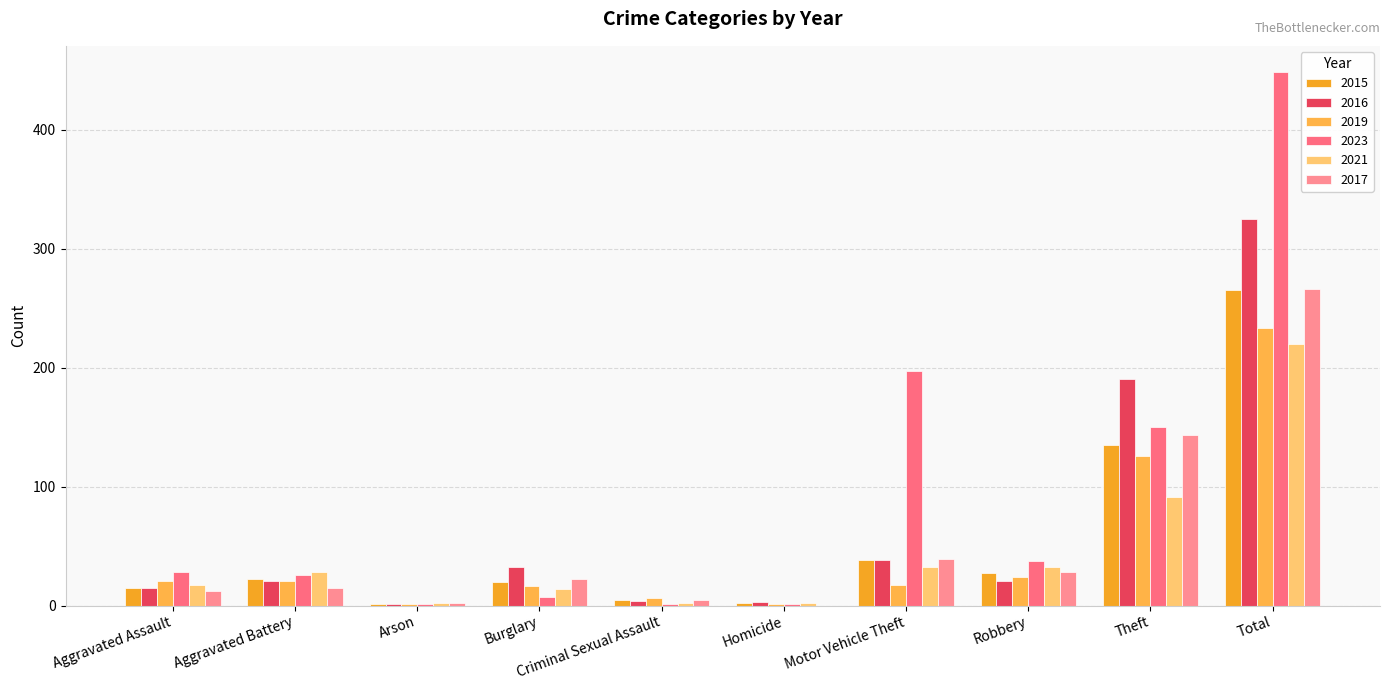

What is the value of the 2021 bar at the 1st from the left?

17